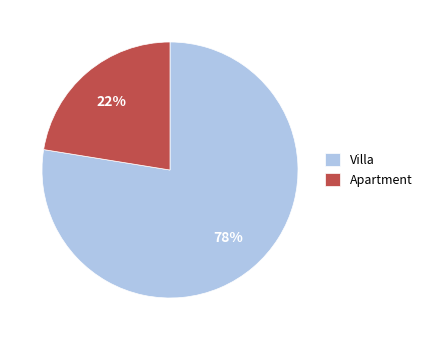

What is the majority slice?

Villa